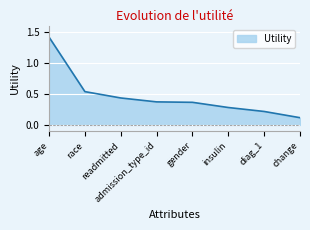

What position from the left is insulin?

6